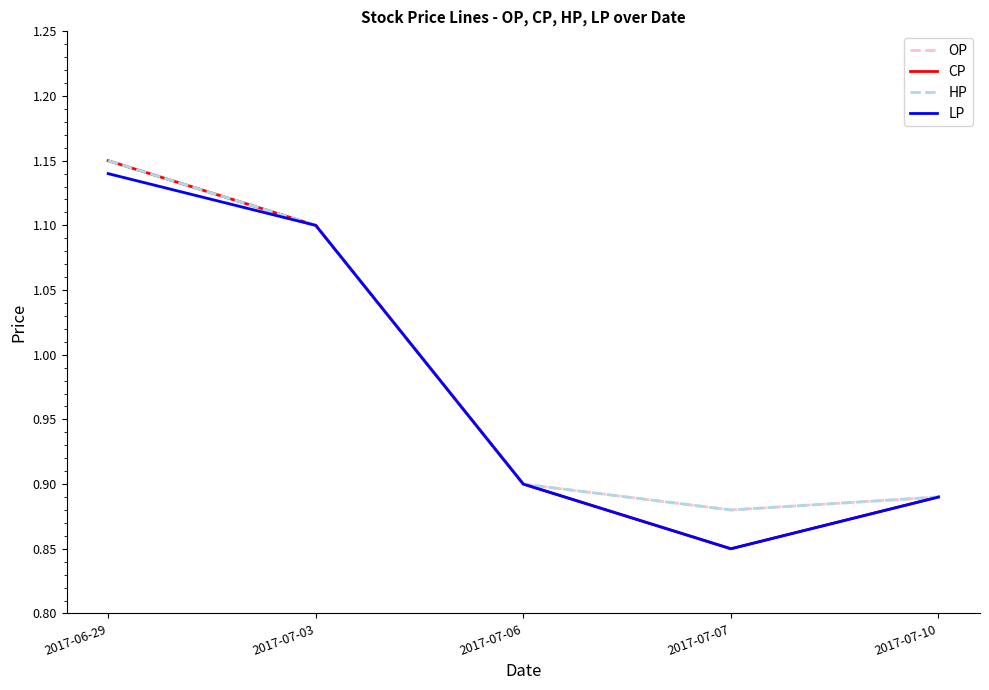

What position from the left is 2017-07-03?

2